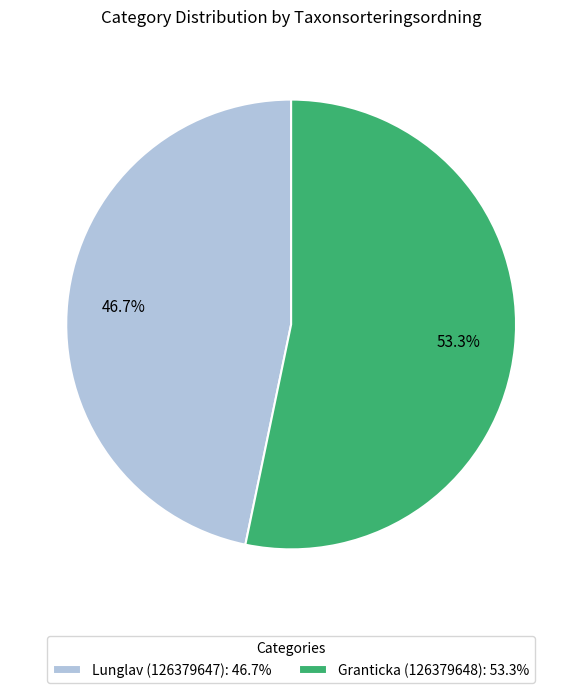

Does Granticka (126379648) account for over 50% of the chart?

Yes